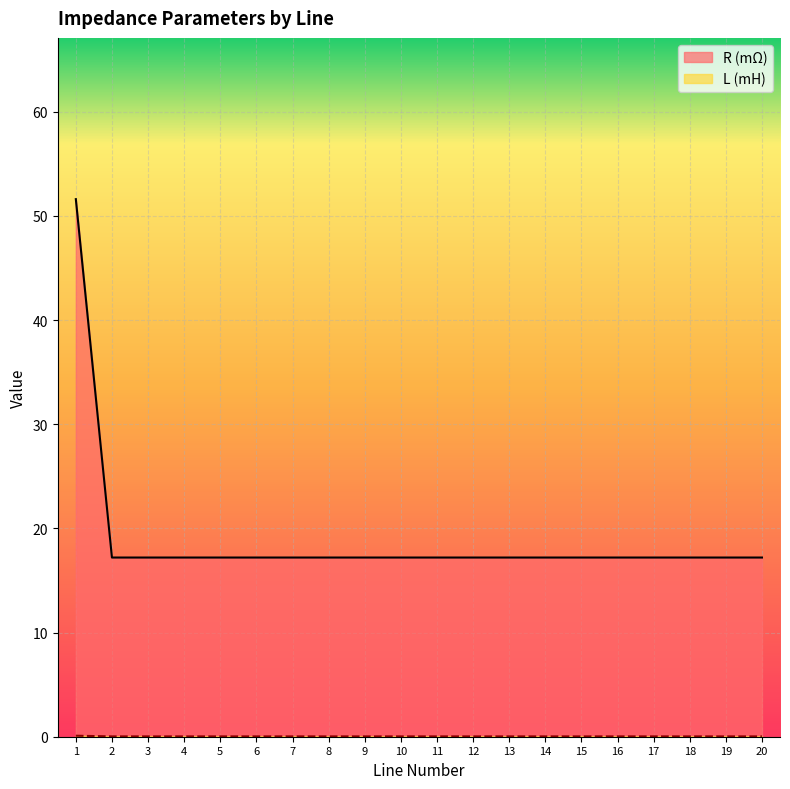

Reading right to left, list all the values displayed in this chart.

R (Ω): 20=0.0	19=0.0	18=0.0	17=0.0	16=0.0	15=0.0	14=0.0	13=0.0	12=0.0	11=0.0	10=0.0	9=0.0	8=0.0	7=0.0	6=0.0	5=0.0	4=0.0	3=0.0	2=0.0	1=0.1
L (H): 20=17.2	19=17.2	18=17.2	17=17.2	16=17.2	15=17.2	14=17.2	13=17.2	12=17.2	11=17.2	10=17.2	9=17.2	8=17.2	7=17.2	6=17.2	5=17.2	4=17.2	3=17.2	2=17.2	1=51.6